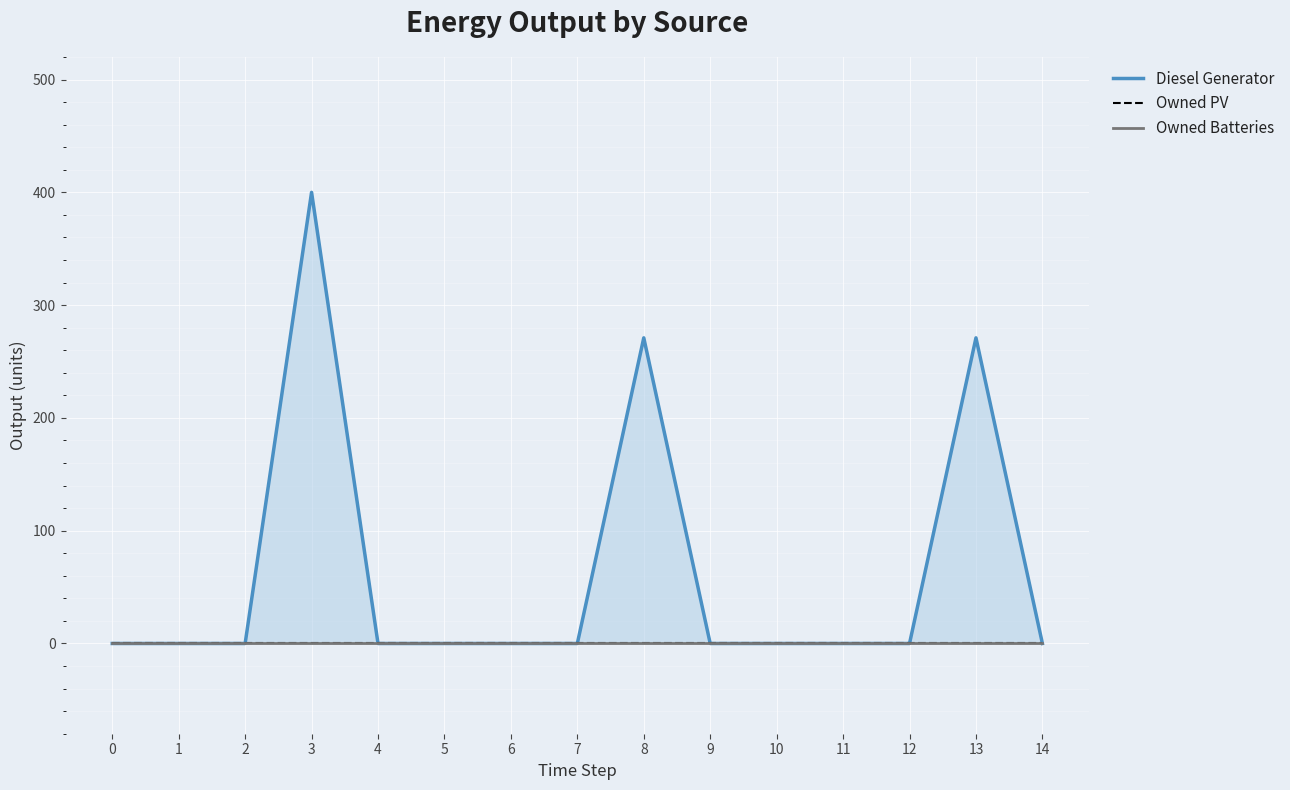

Which series has the largest total across all categories?

Diesel Generator